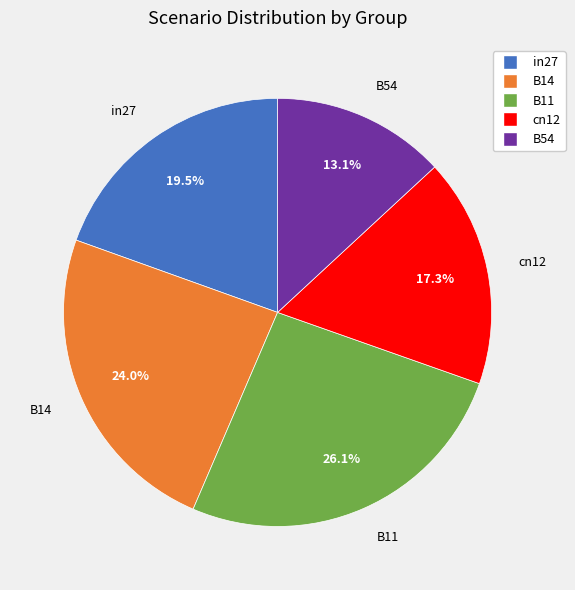

To the nearest percent, what percentage of the pie is B14?

24%